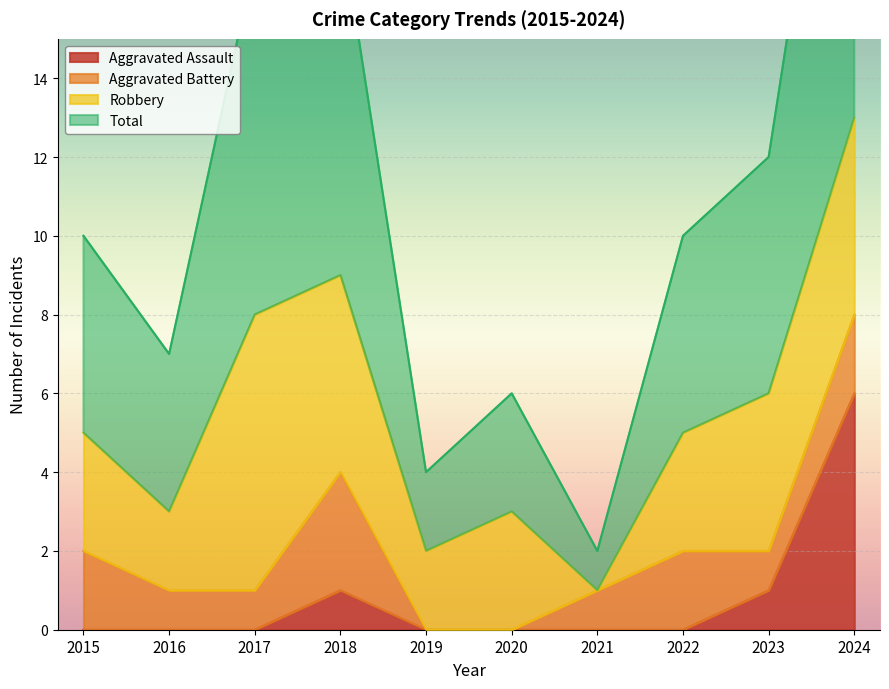

What is the sum of all Aggravated Assault values?

8